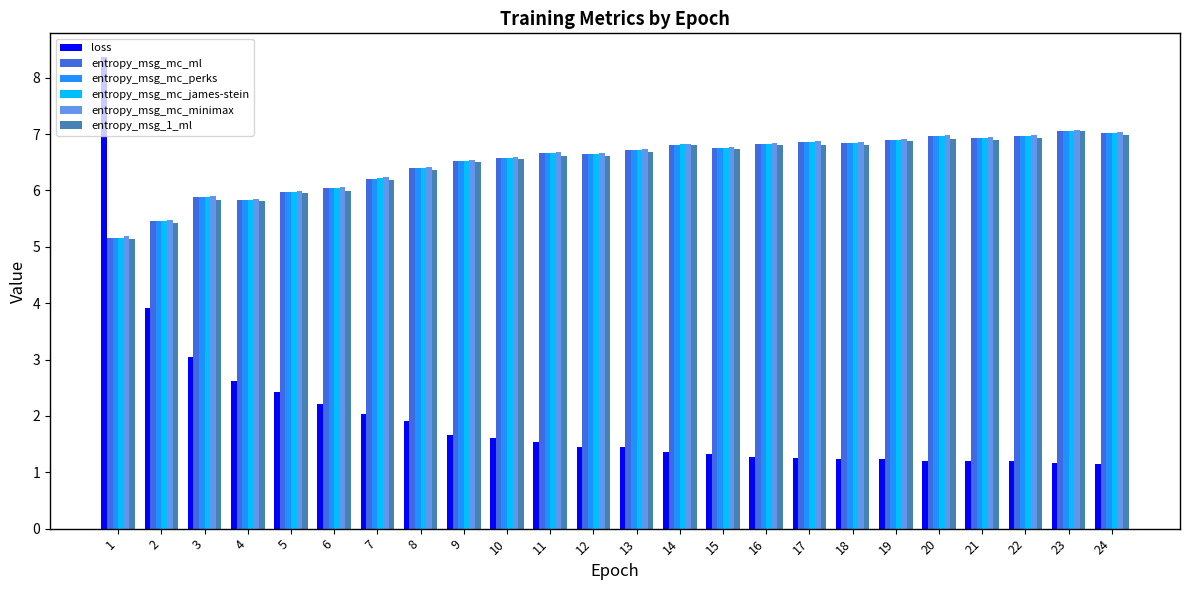

Count the number of data series in this chart.

6